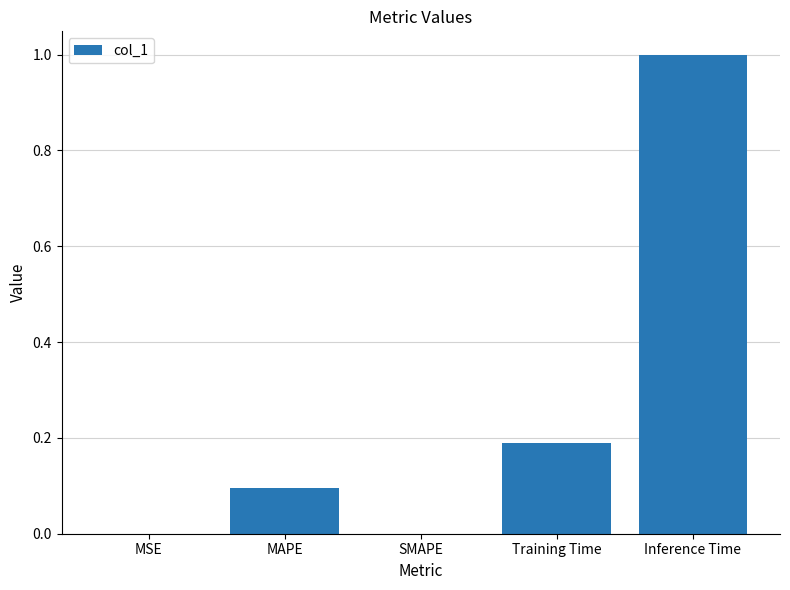

What is the difference between the values at MAPE and Inference Time?

0.9